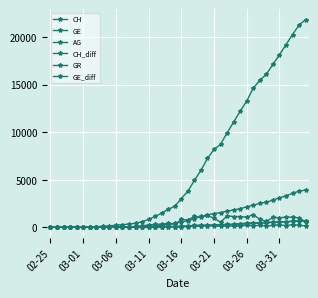

At how many categories does at least one series exceed 5641?

17